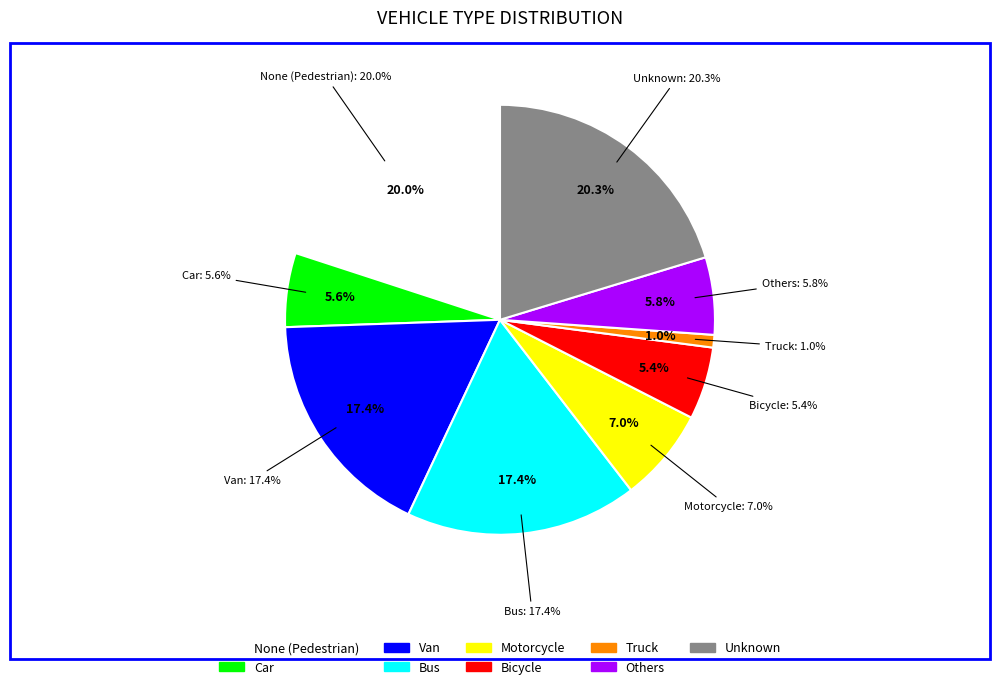

Approximately how many times larger is the value at Motorcycle compared to Others?

1.2